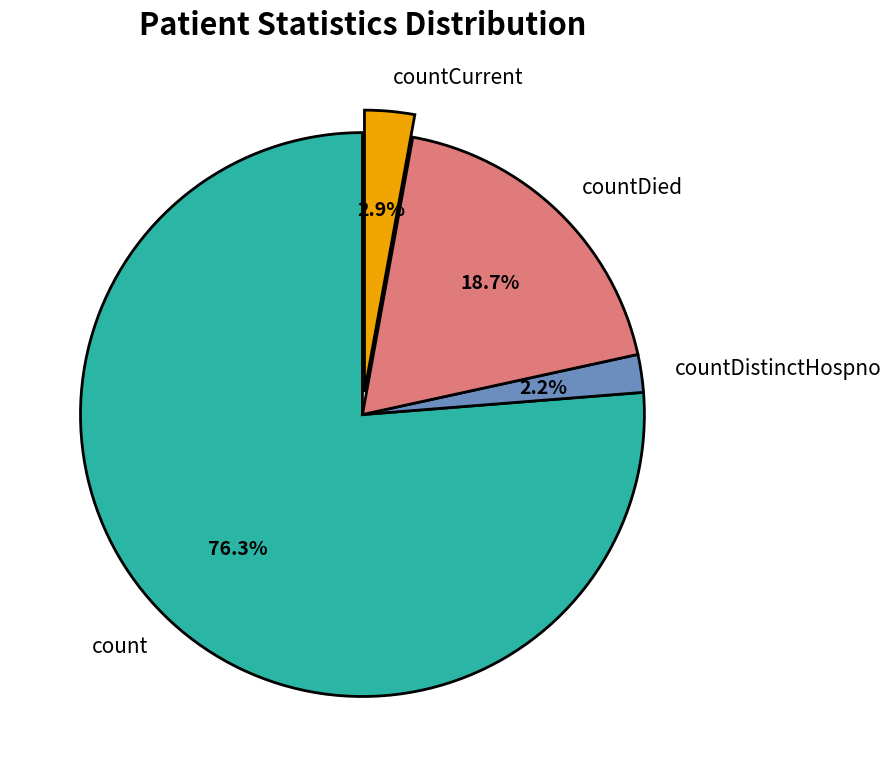

Does any single category account for the majority?

Yes